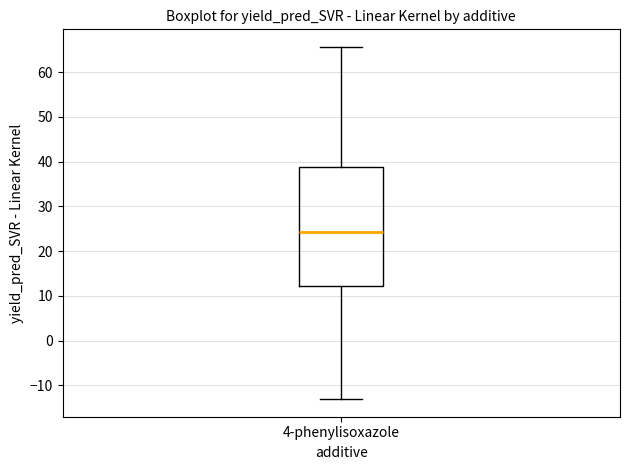

Transcribe this box plot: give where the median line is, the range the box spans, and where the two whiskers end, as read against the y-axis. The values are not printed on the chart, so give them approximately, as read against the axis.

median 24, box 12 to 39, whiskers -13 to 66